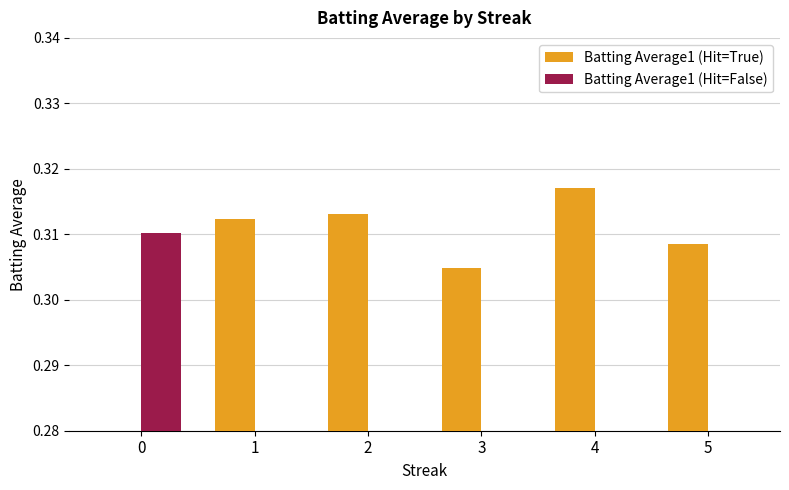

What are all the series names shown in the legend?

Batting Average1 (Hit=True), Batting Average1 (Hit=False)